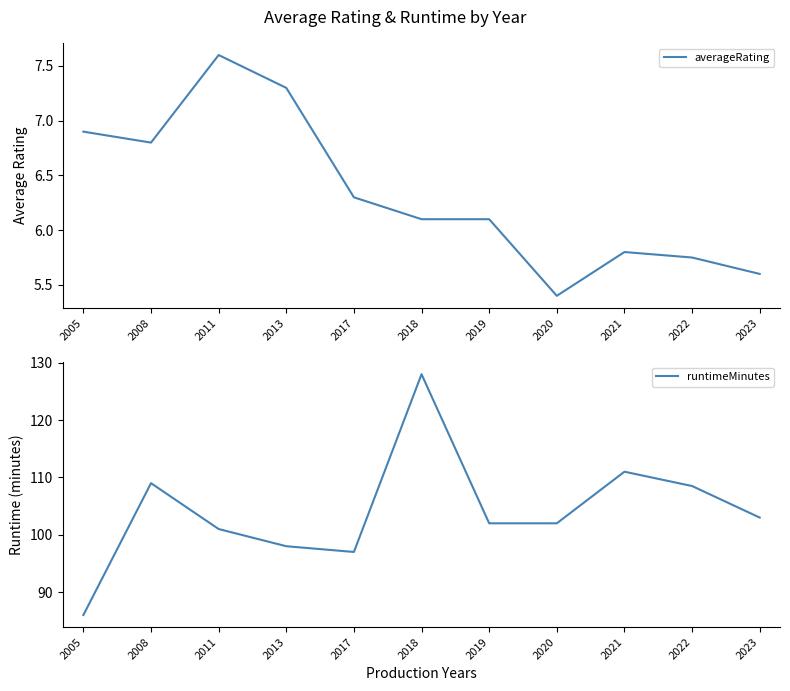

What is the minimum value shown in the chart?

5.4